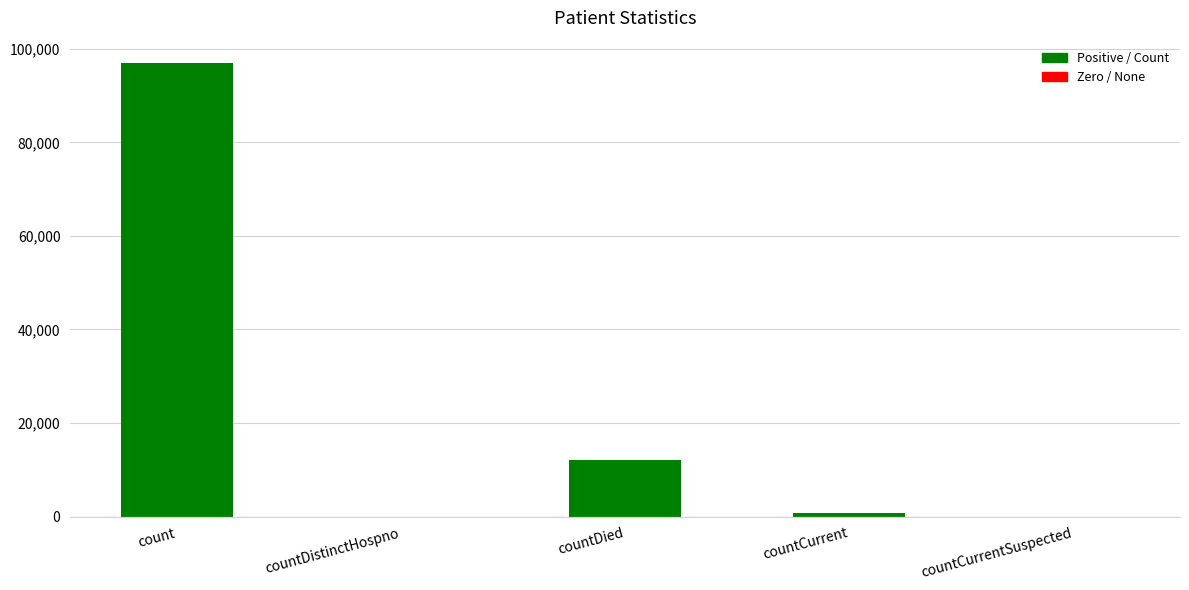

What position from the right is countDied?

3